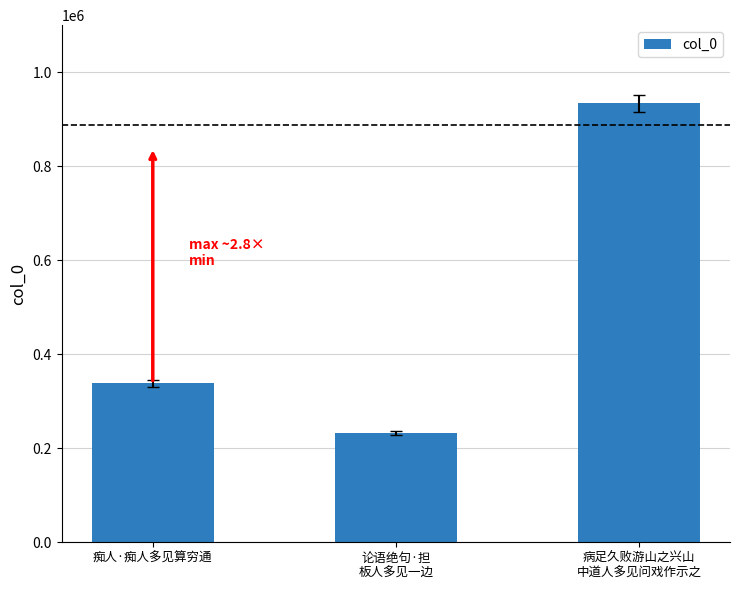

Count the number of categories in the chart.

3